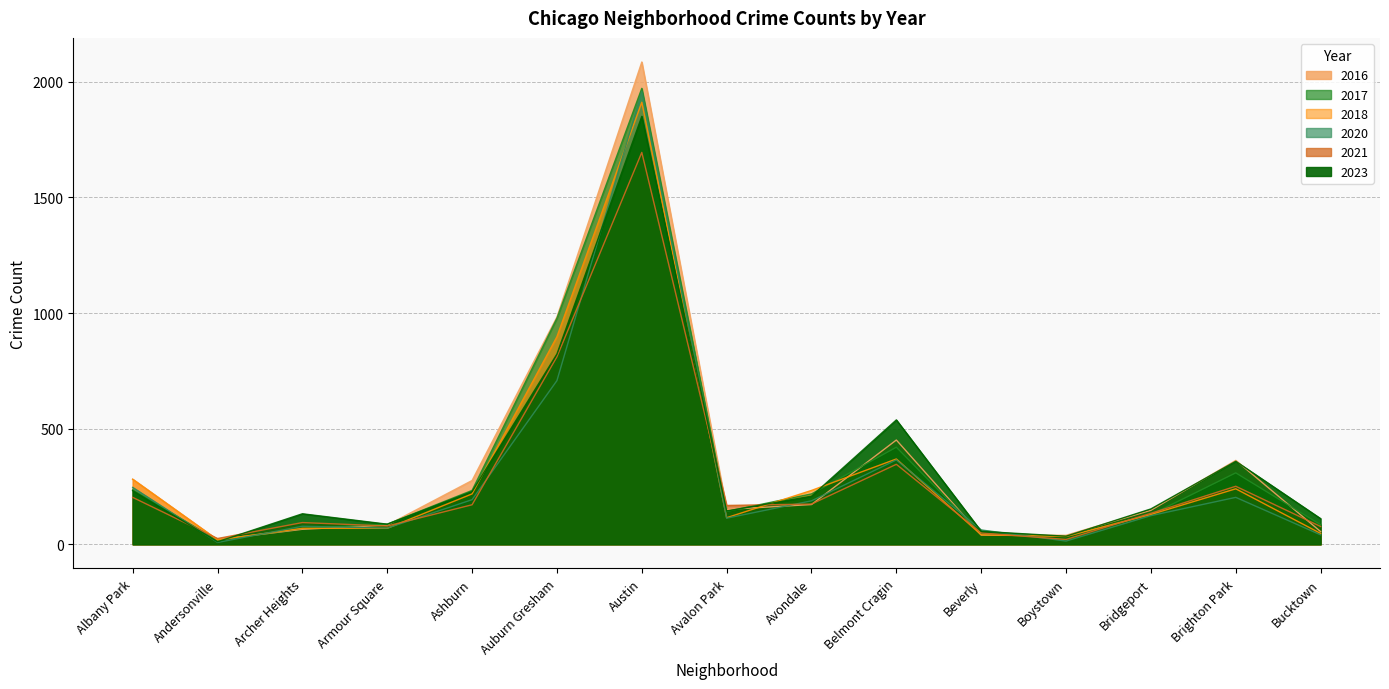

True or false: 2016 has a value of 30 at Andersonville.

False